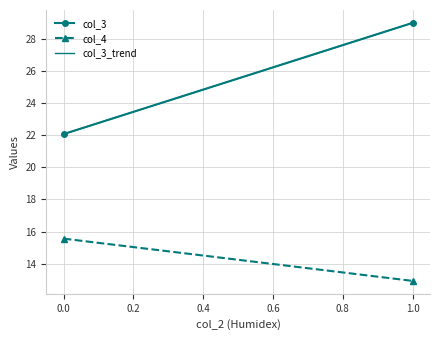

What are all the series names shown in the legend?

col_3, col_4, col_3_trend